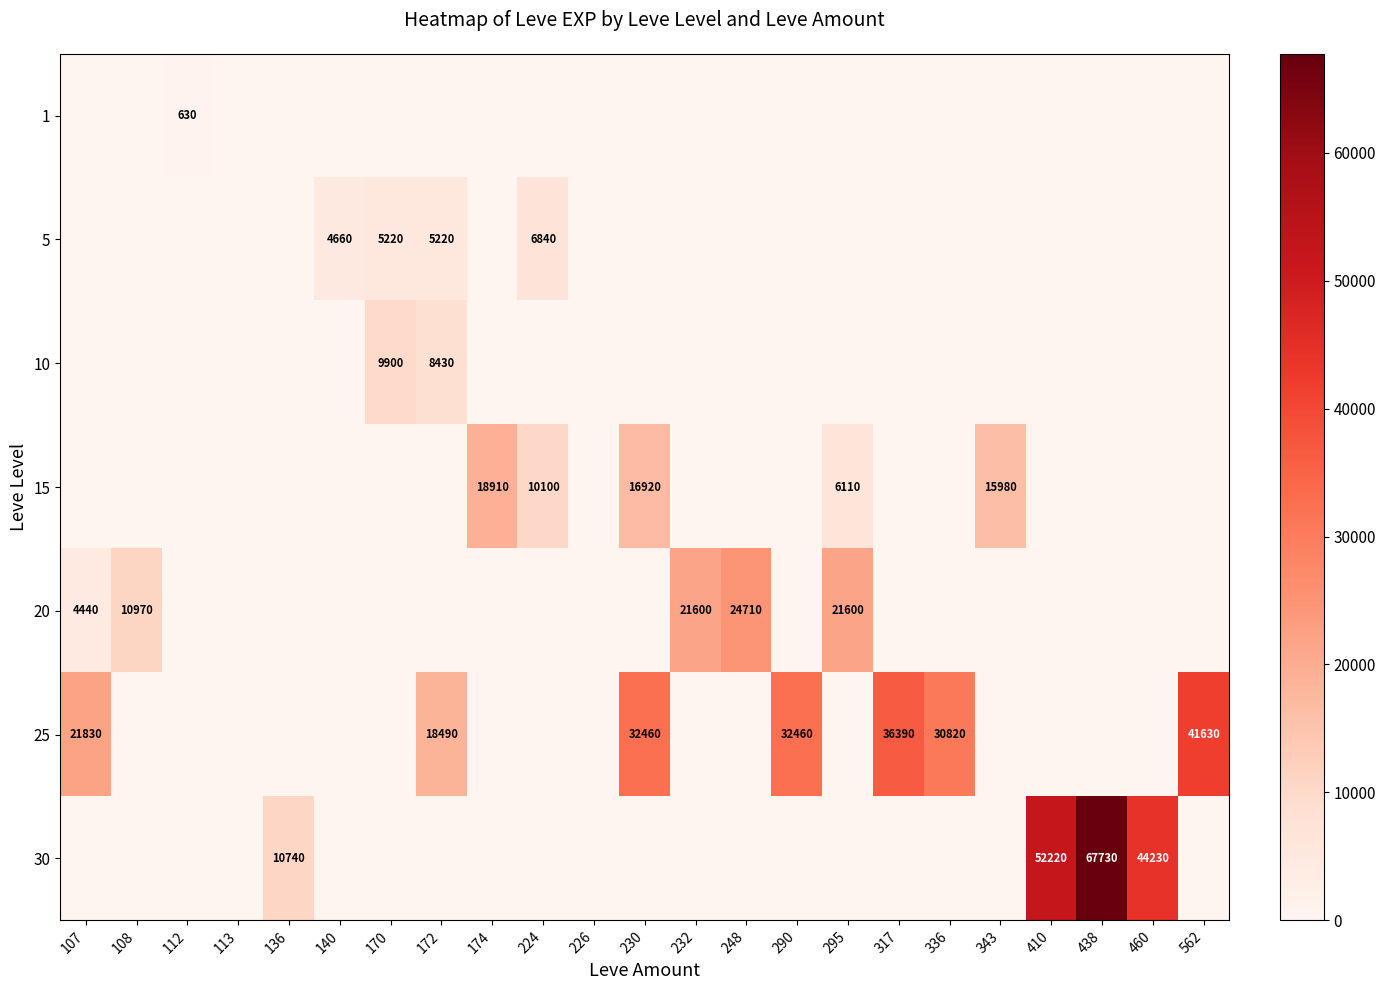

Is it true that 15 equals 18910 at 174?

True